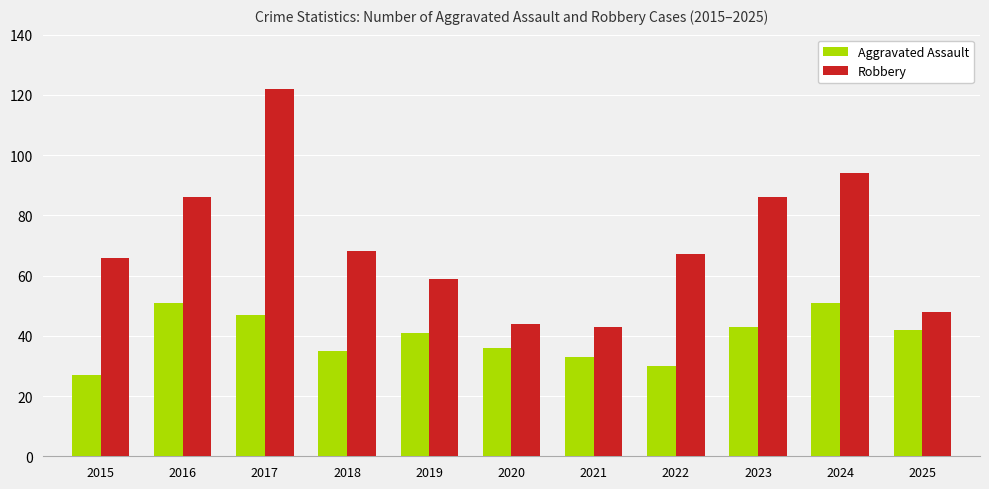

What is the highest value of the Robbery series?

122